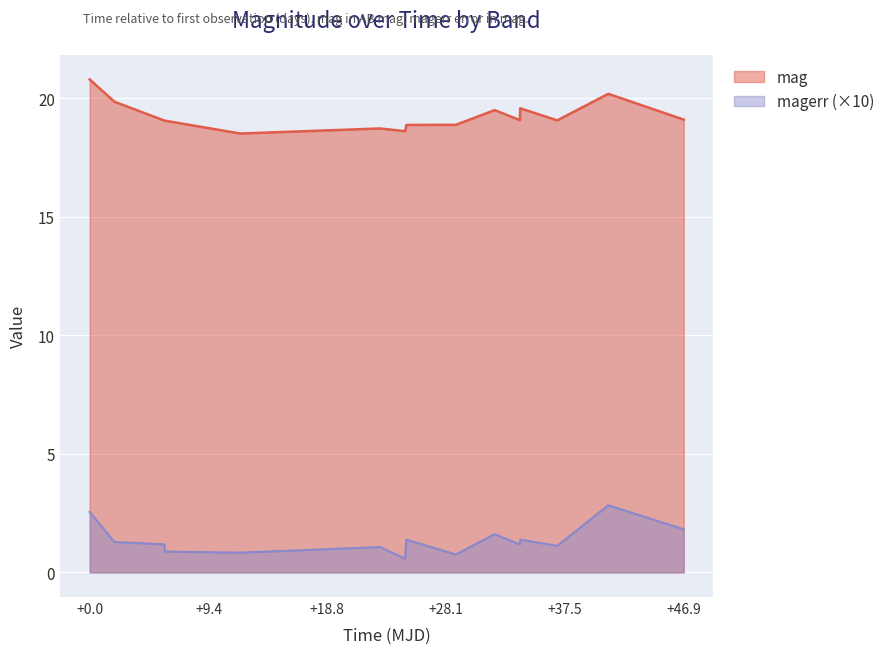

Which category has the lowest value in the magerr series?

59393.18854170013